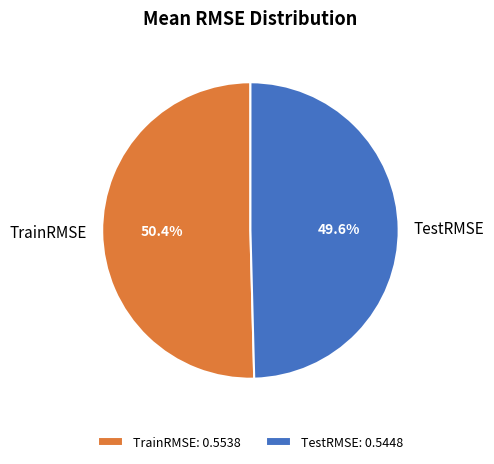

Which slice represents more than half of the pie?

TrainRMSE